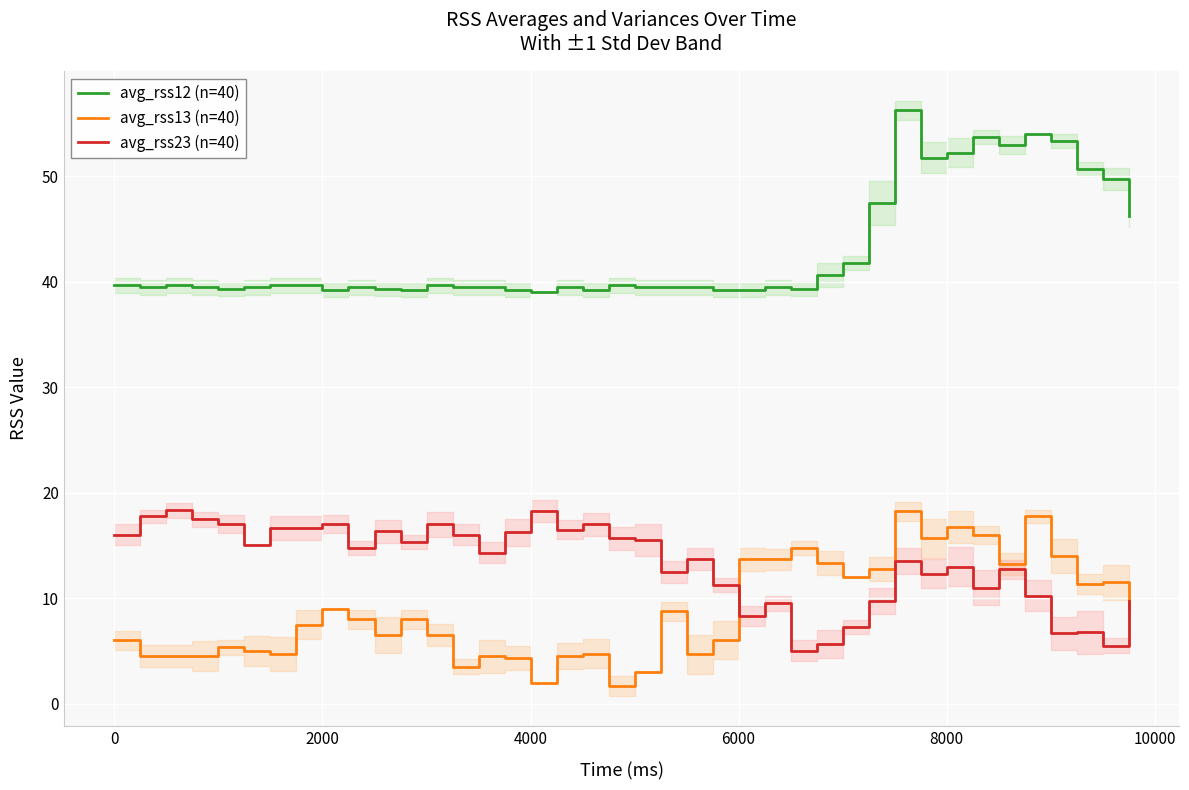

What is the difference between the maximum and minimum values in the avg_rss23 (n=40) series?

13.3